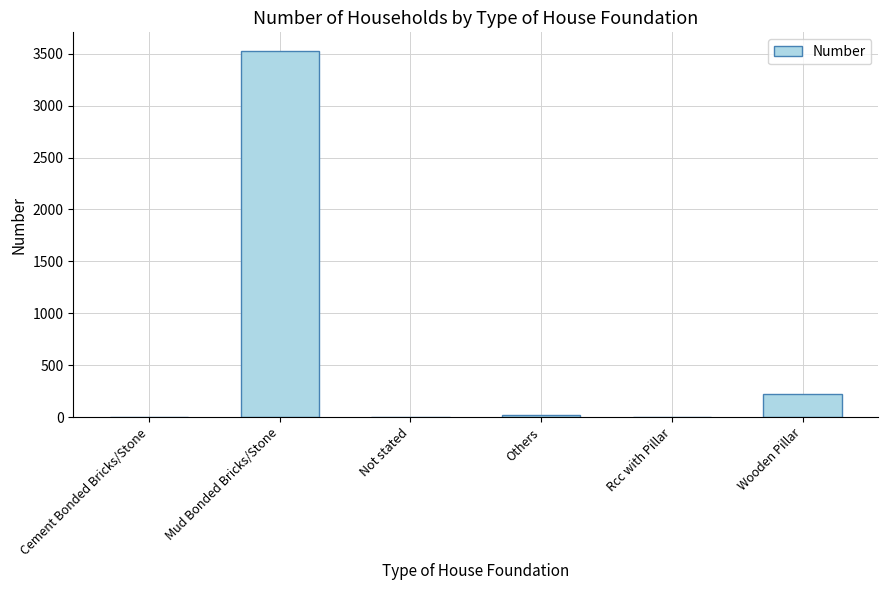

Where is the data nearest to the value 1764?

Wooden Pillar